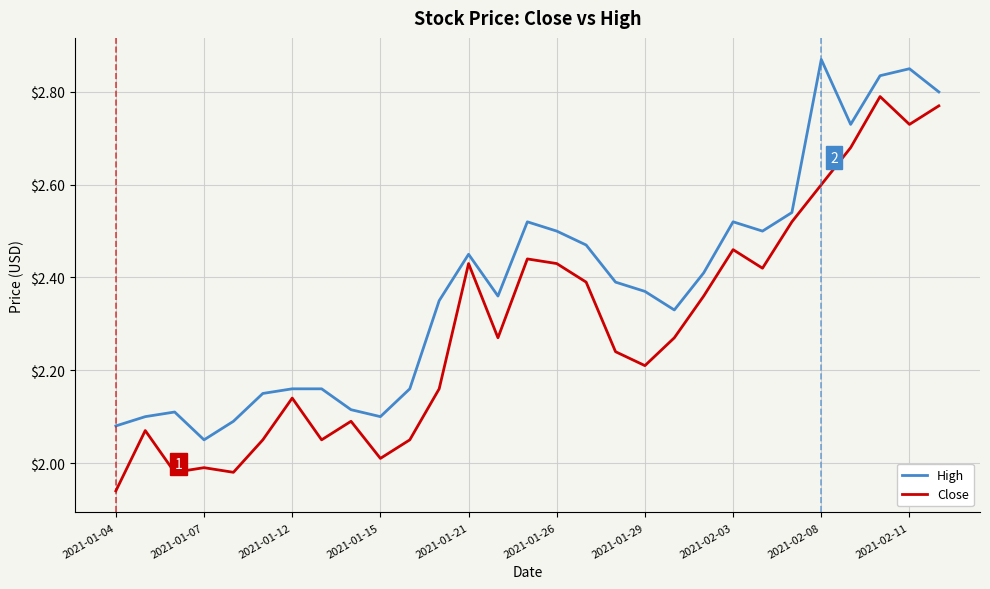

Which series has the largest total across all categories?

High